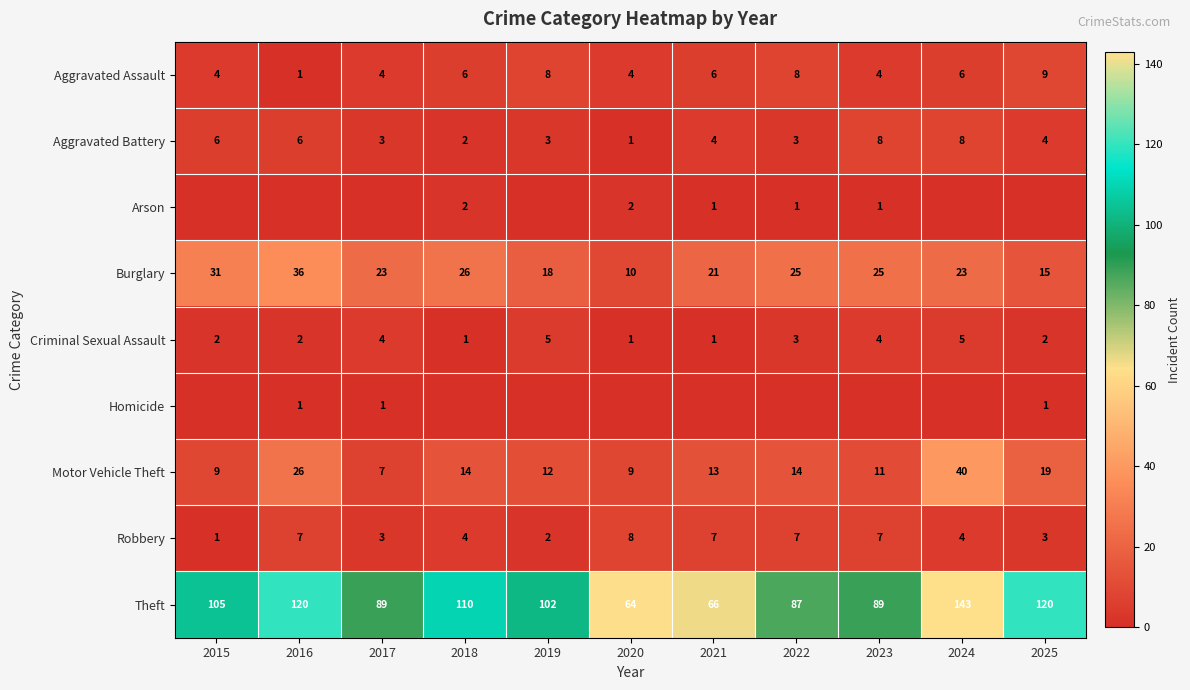

At which label does Theft reach its minimum?

2020